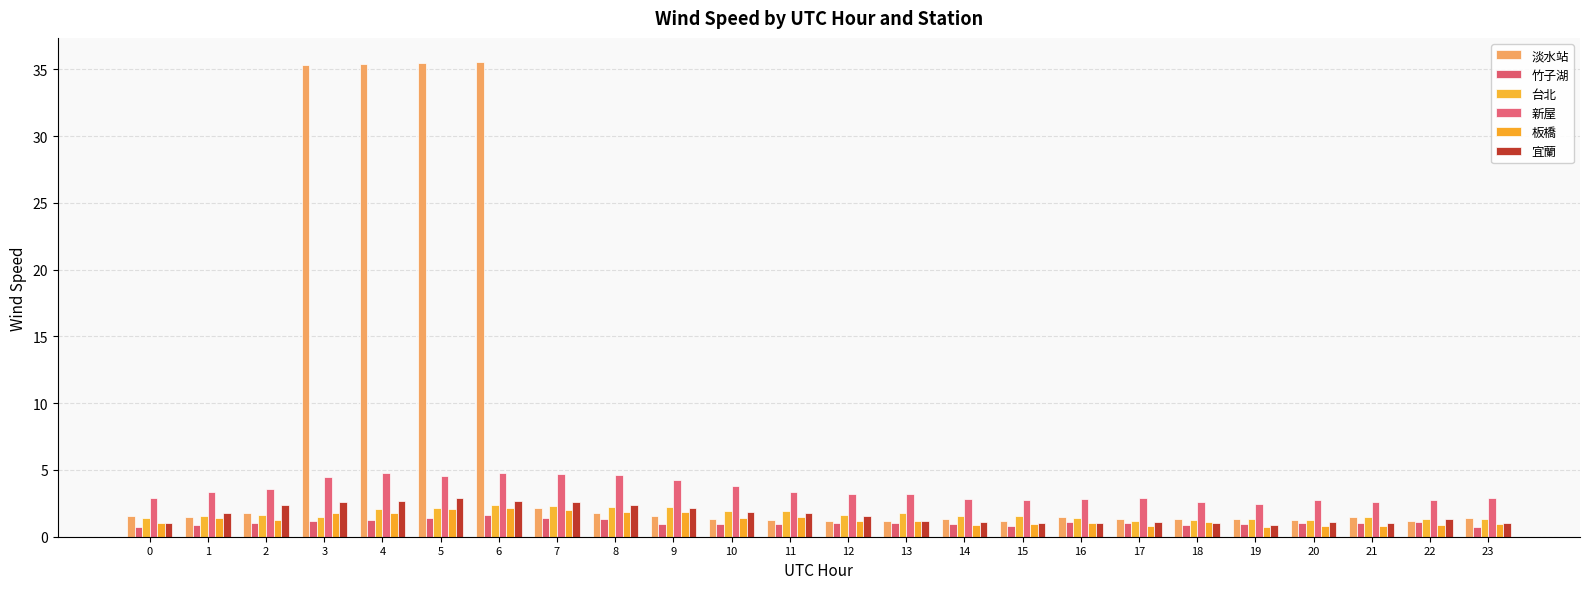

Which series has the largest range (max minus min)?

淡水站